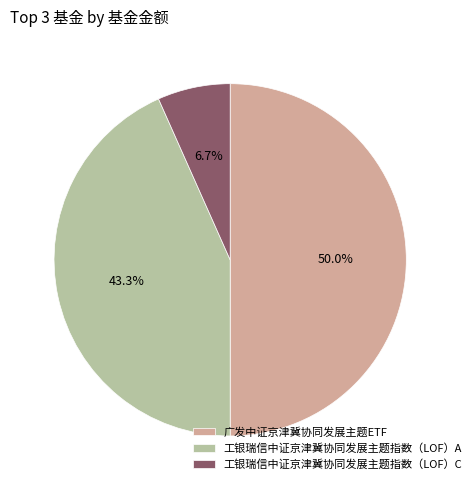

Count the number of slices in the pie.

3